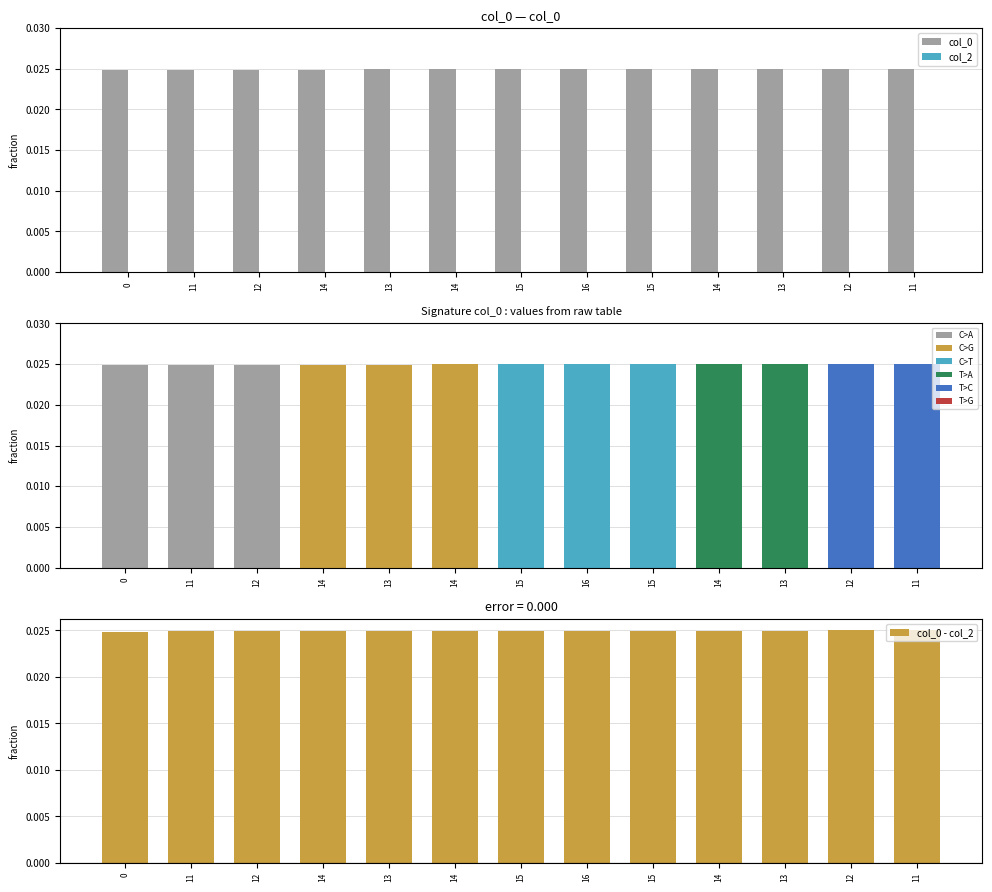

Which series has the largest total across all categories?

col_0